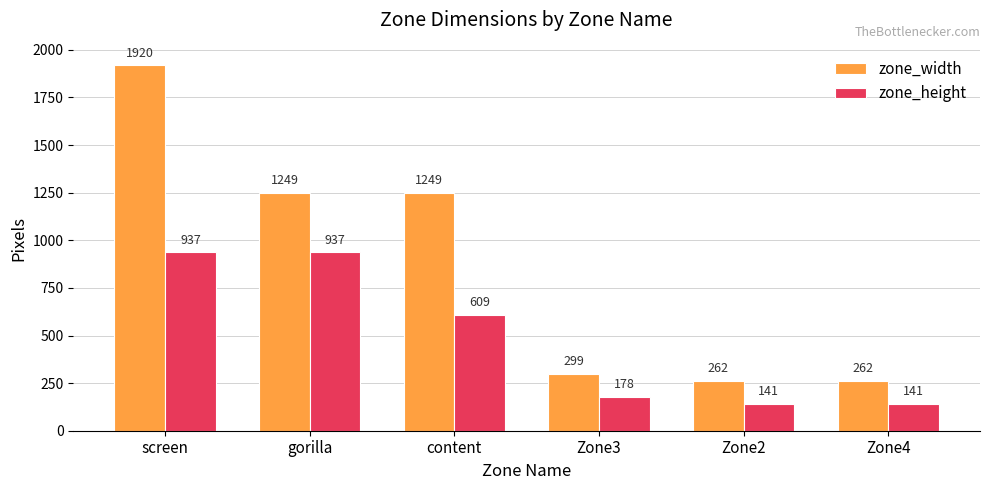

Rank the series by their maximum value, from lowest to highest.

zone_height, zone_width